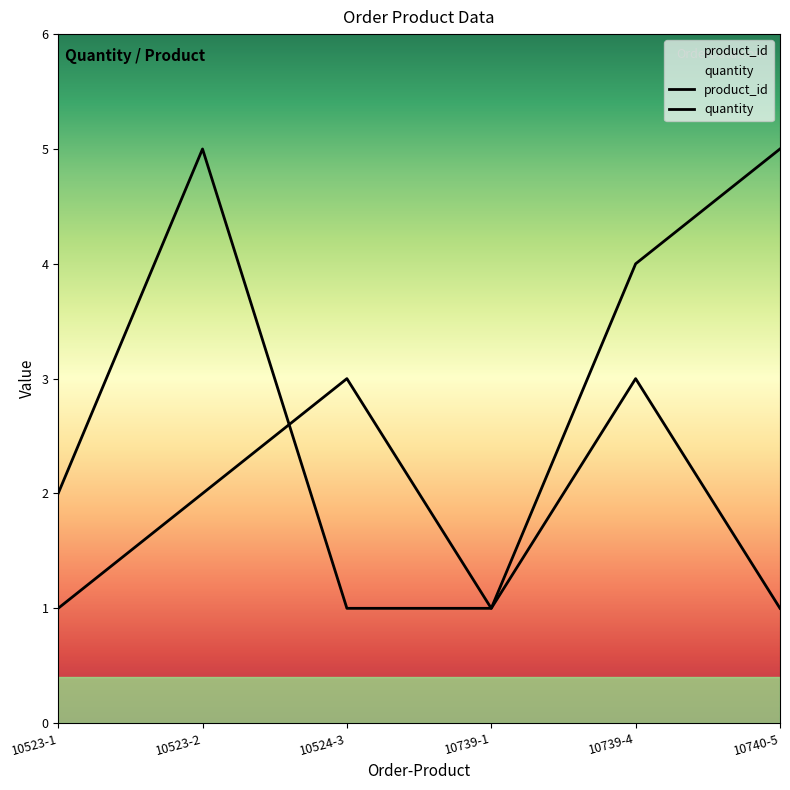

How many values in the quantity series exceed 2?

2